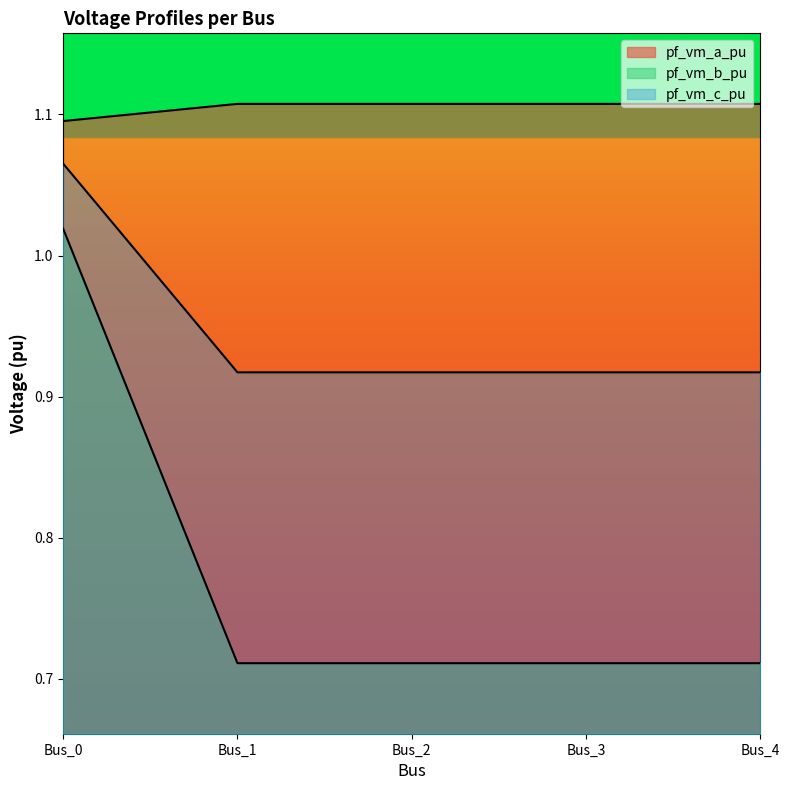

True or false: pf_vm_c_pu and pf_vm_b_pu cross at least once.

False